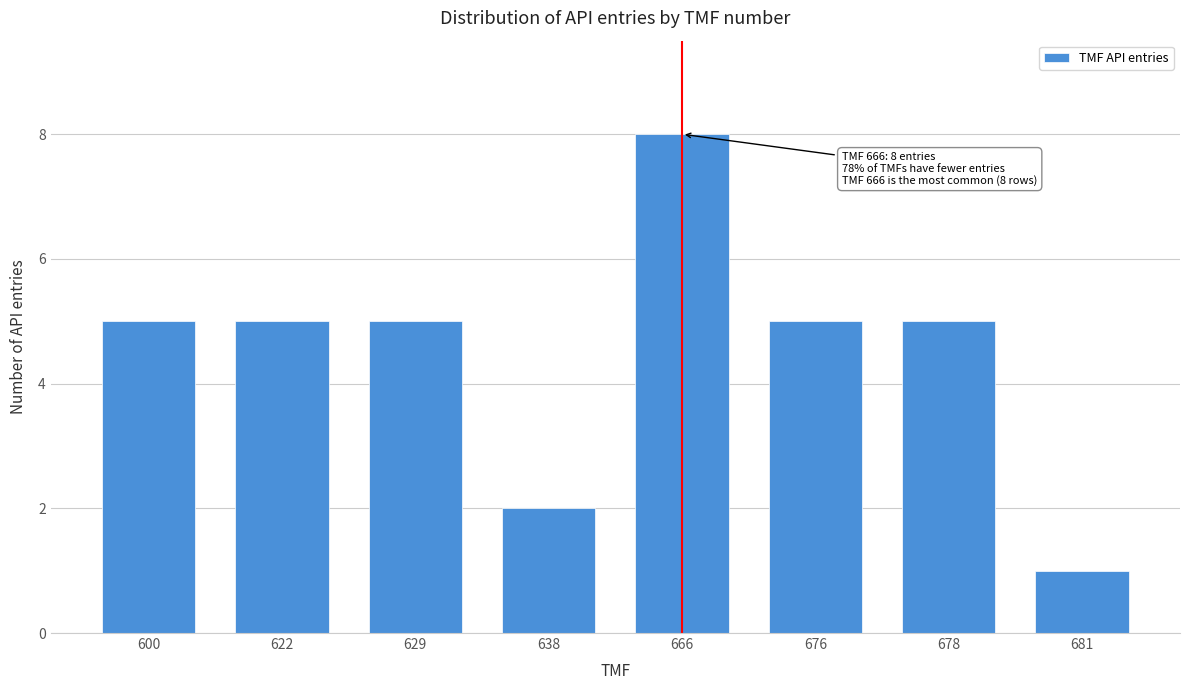

Reading right to left, extract all data points from this chart.

681=1	678=5	676=5	666=8	638=2	629=5	622=5	600=5